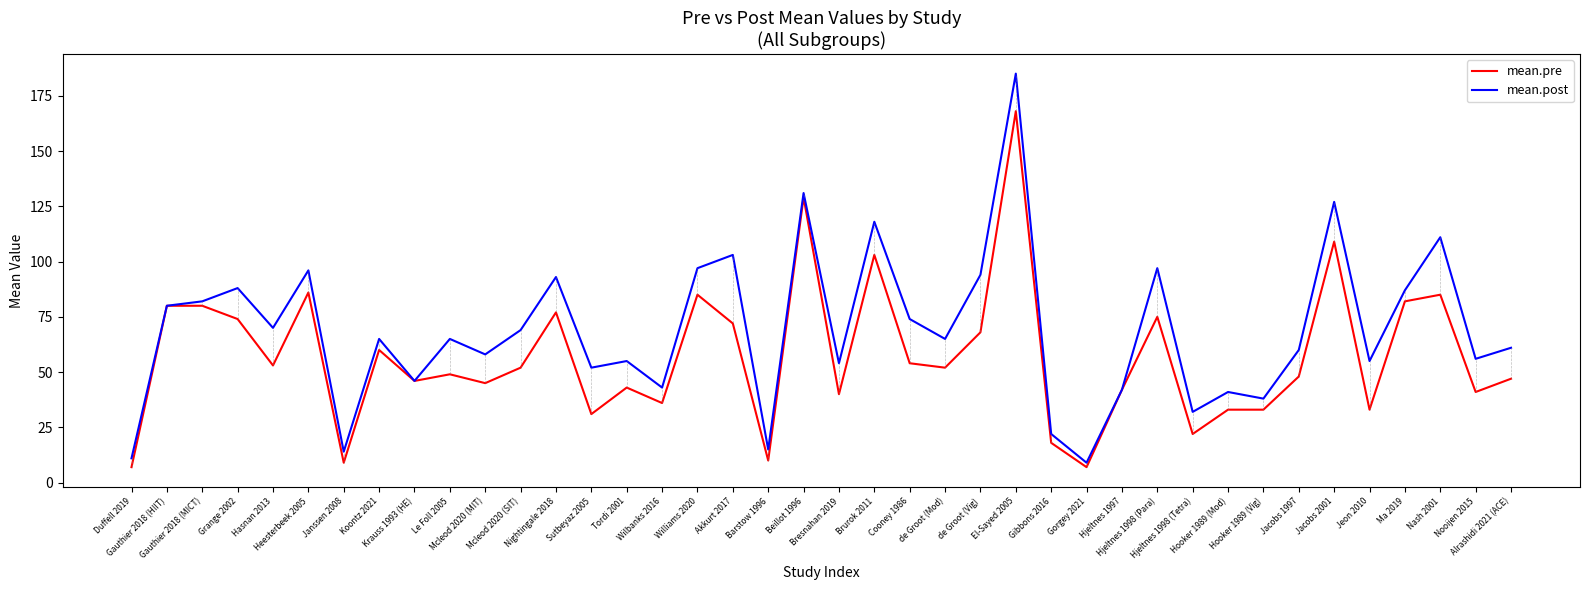

What is the difference between the second highest and second lowest values in the mean.post series?

120